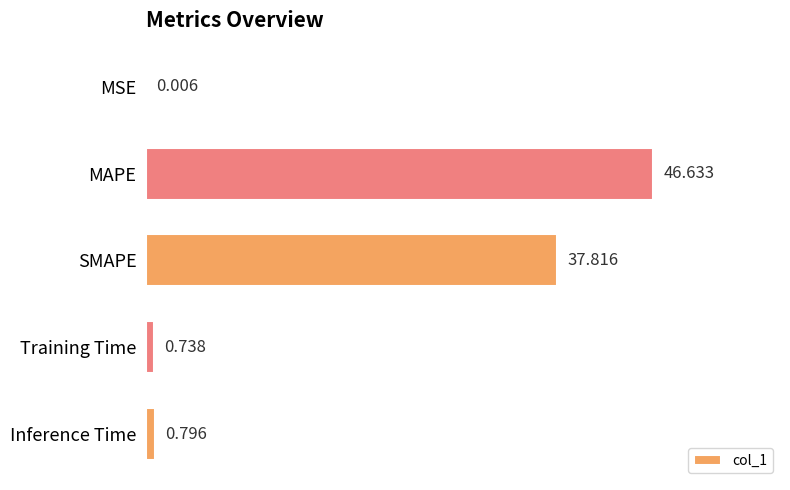

At which label is the value closest to 23?

SMAPE